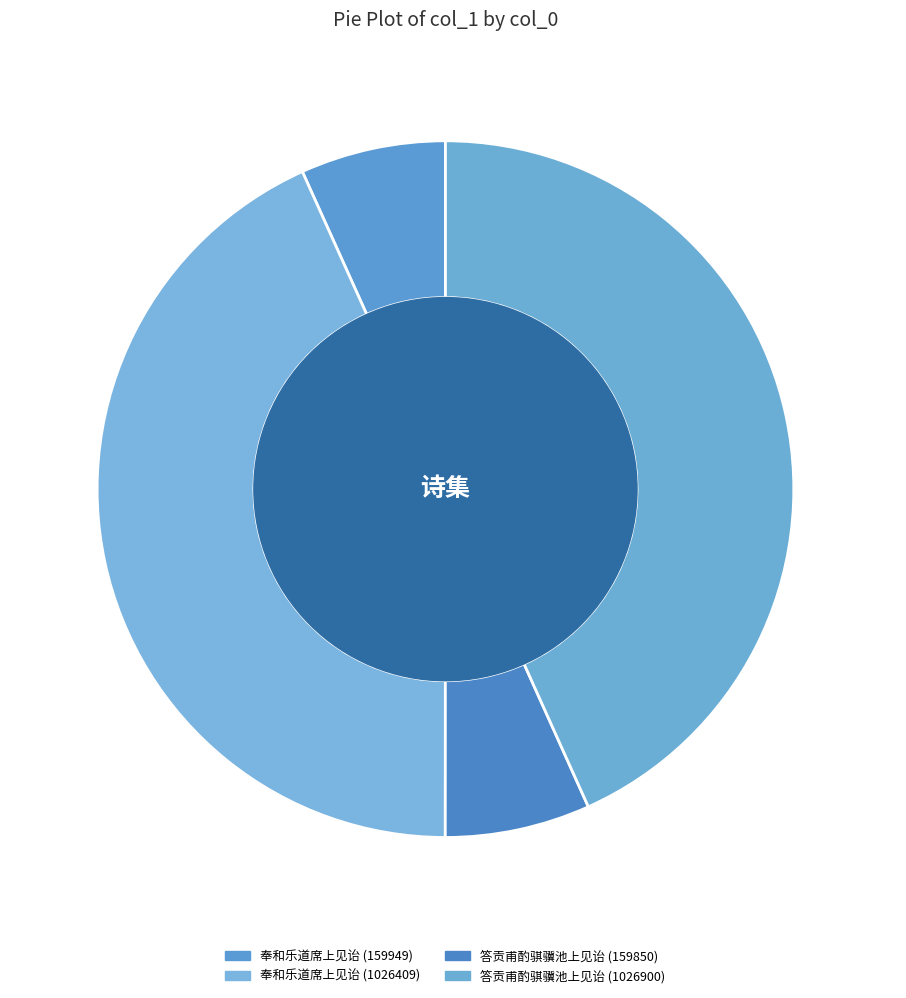

True or false: 答贡甫酌骐骥 池上见诒 (1026900) accounts for 36% of the total.

False